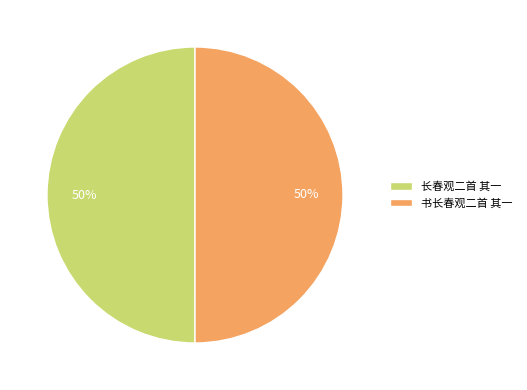

To the nearest percent, what percentage of the pie is 长春观二首 其一?

50%